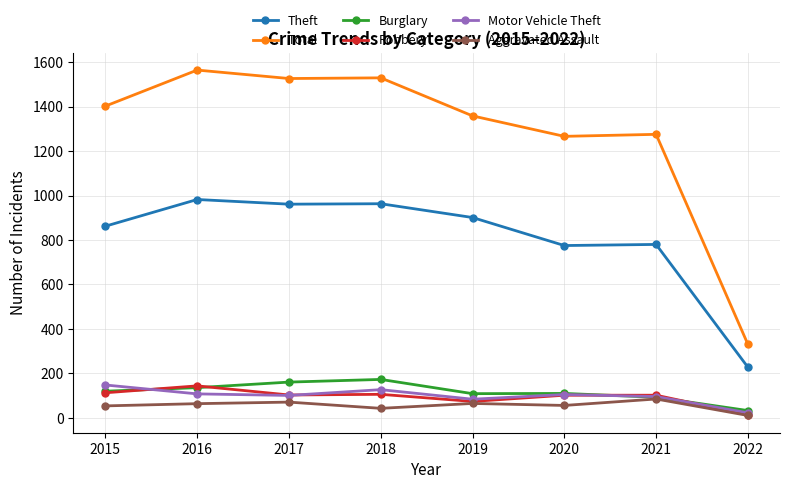

Which series changed the most between 2017 and 2020?

Total